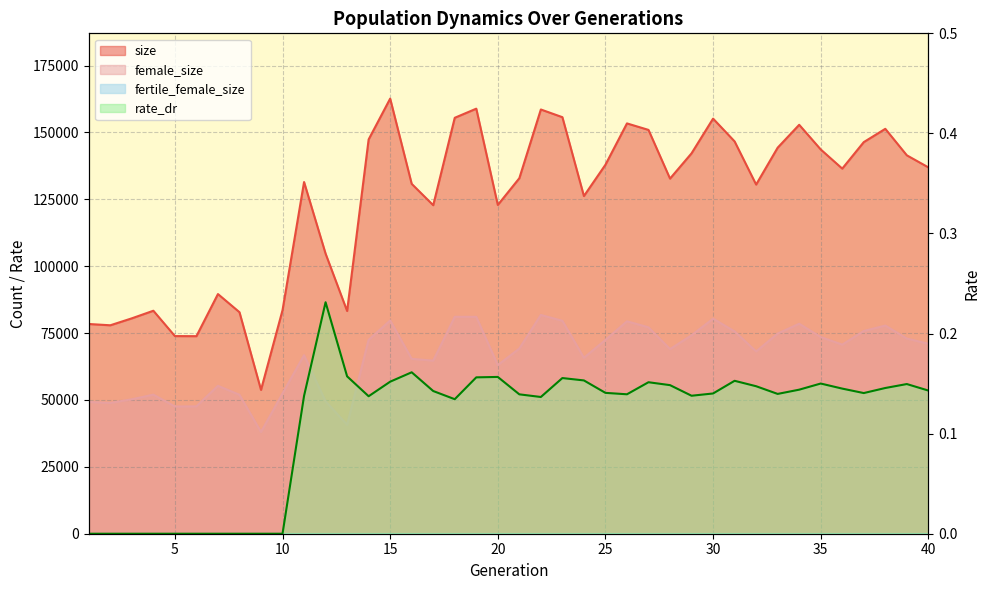

True or false: female_size and rate_dr cross at least once.

False